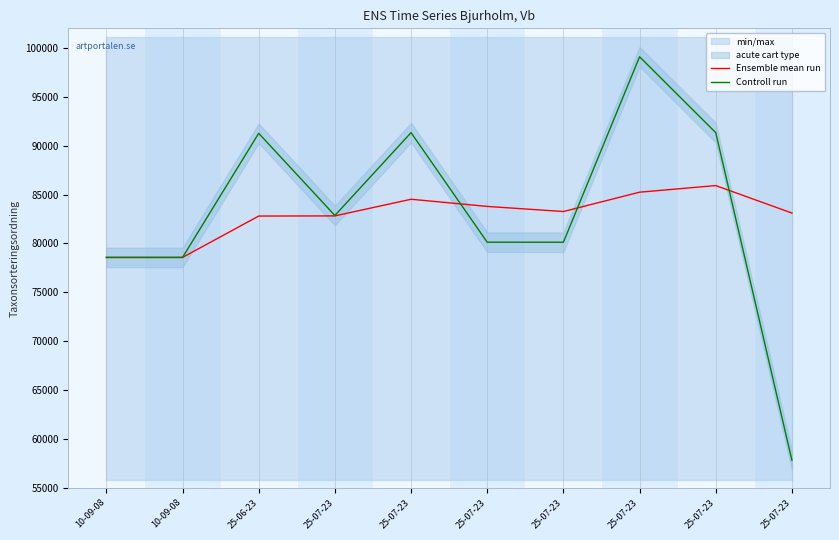

How many lines are shown in the chart?

2